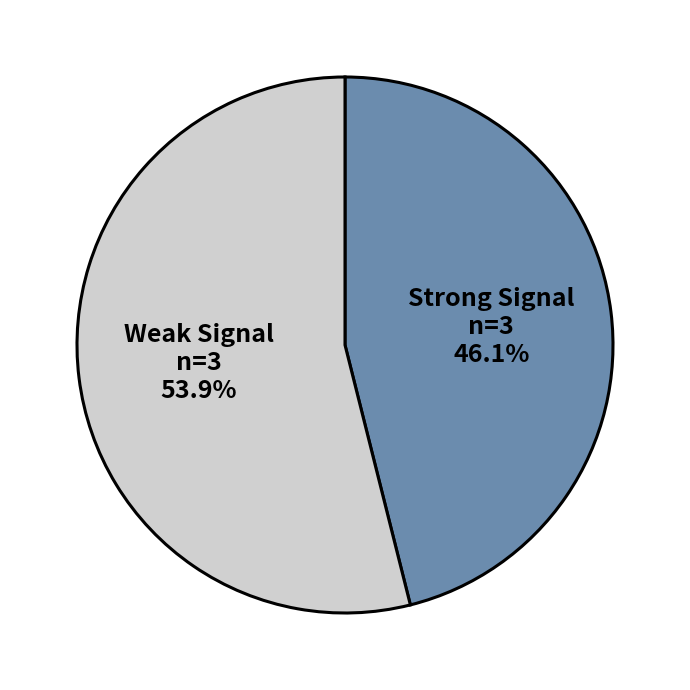

What percentage do Strong Signal and Weak Signal together represent?

100.0%